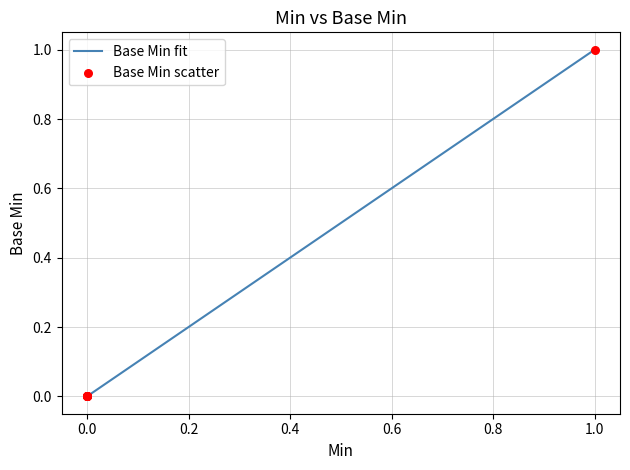

What are all the series names shown in the legend?

Base Min fit, Base Min scatter